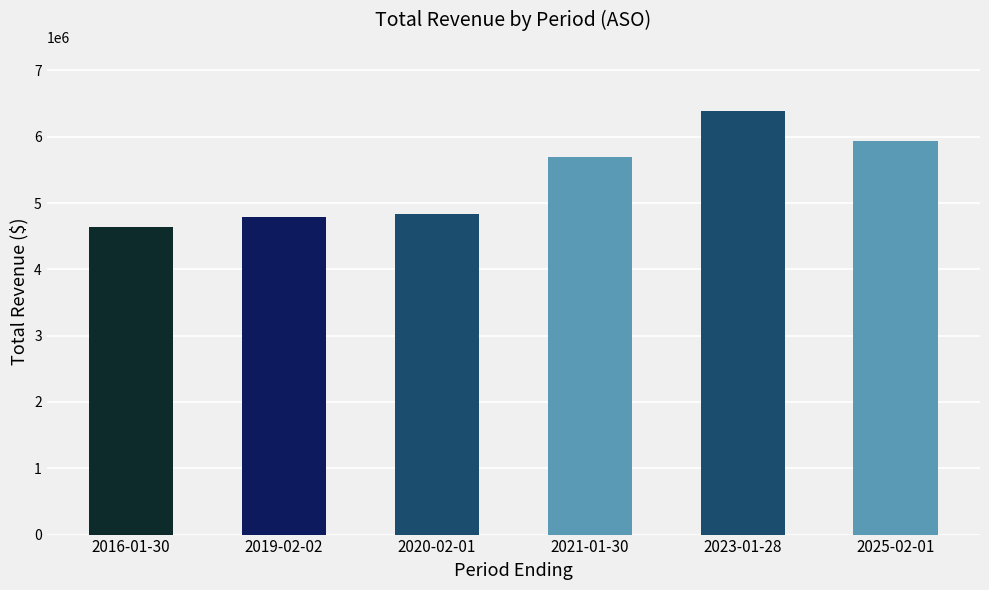

What is the ratio of the value at 2025-02-01 to the value at 2020-02-01?

1.2